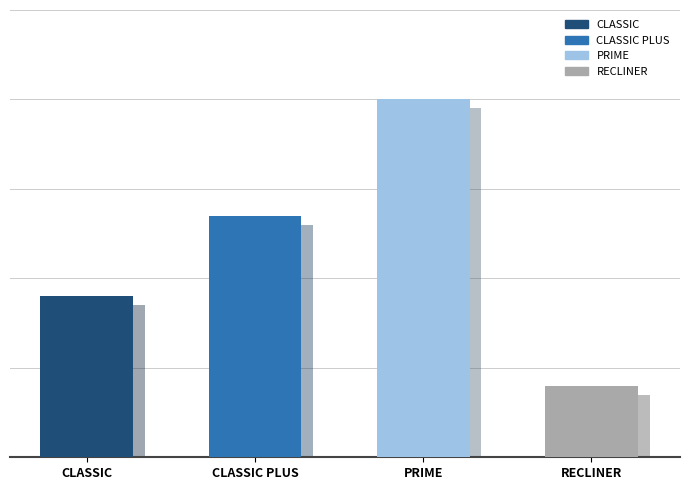

List the labels in order of value, largest first.

PRIME, CLASSIC PLUS, CLASSIC, RECLINER